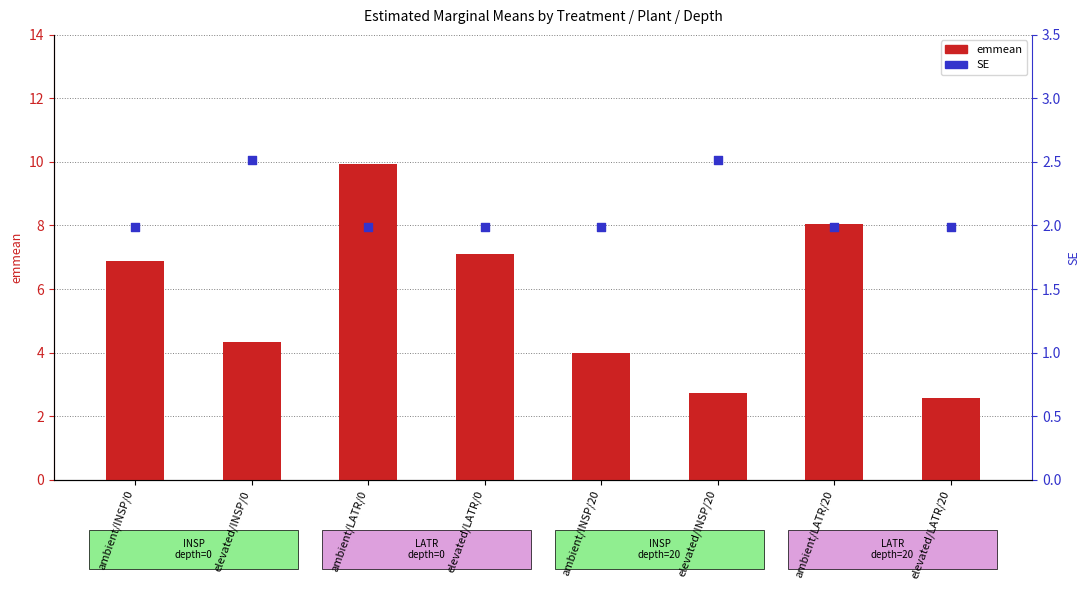

What are all the series names shown in the legend?

emmean, SE